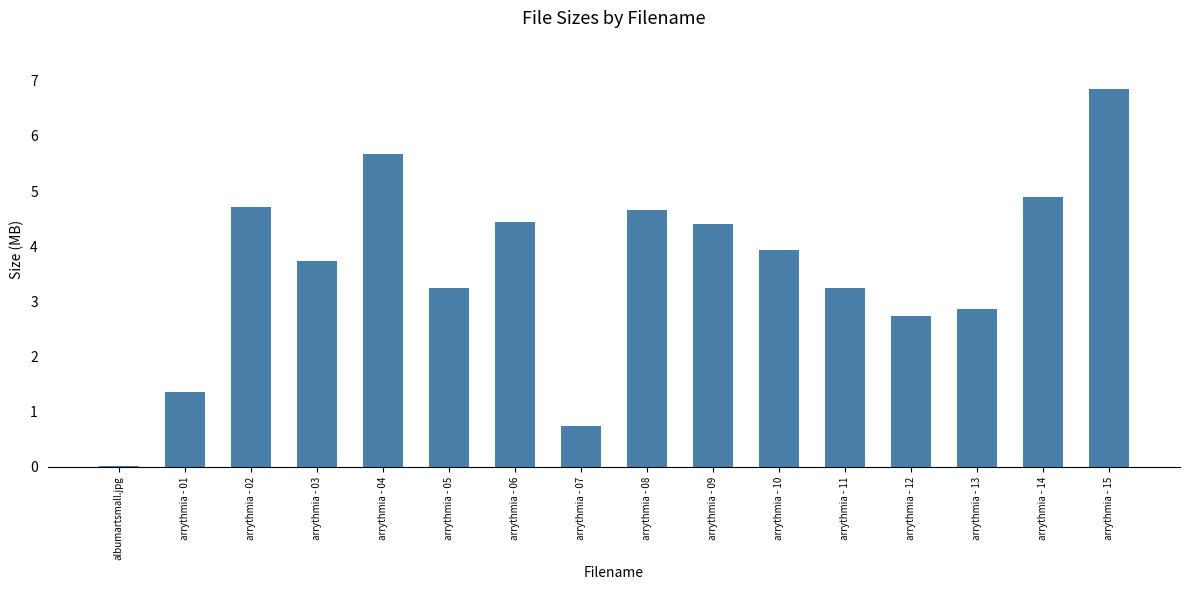

Where does the data first go above 3?

arrythmia - 02